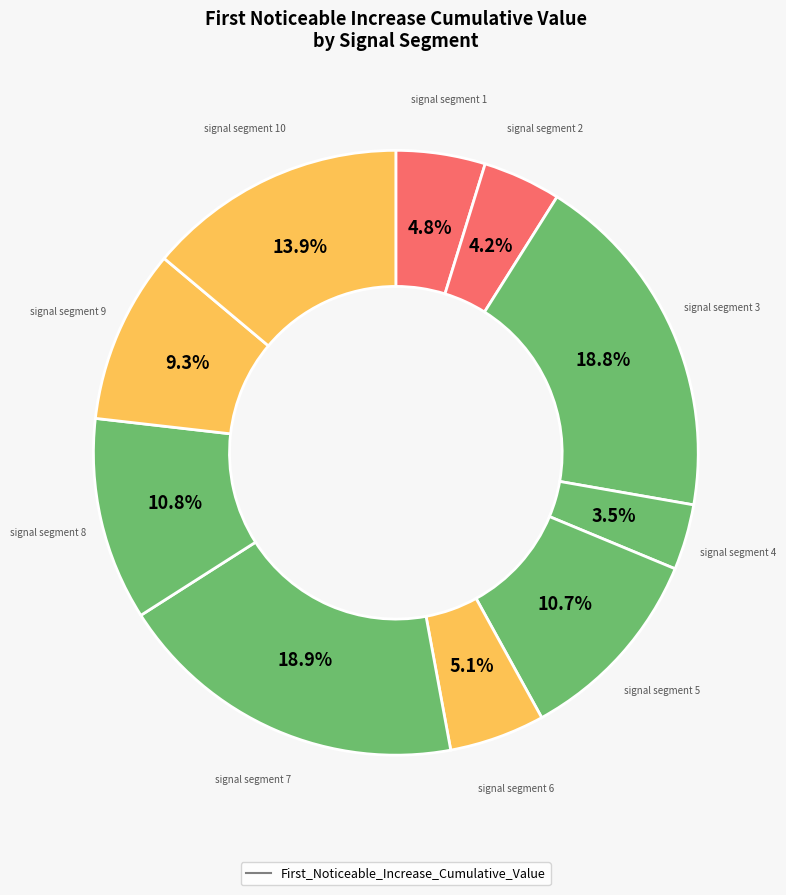

Count the number of slices in the pie.

10